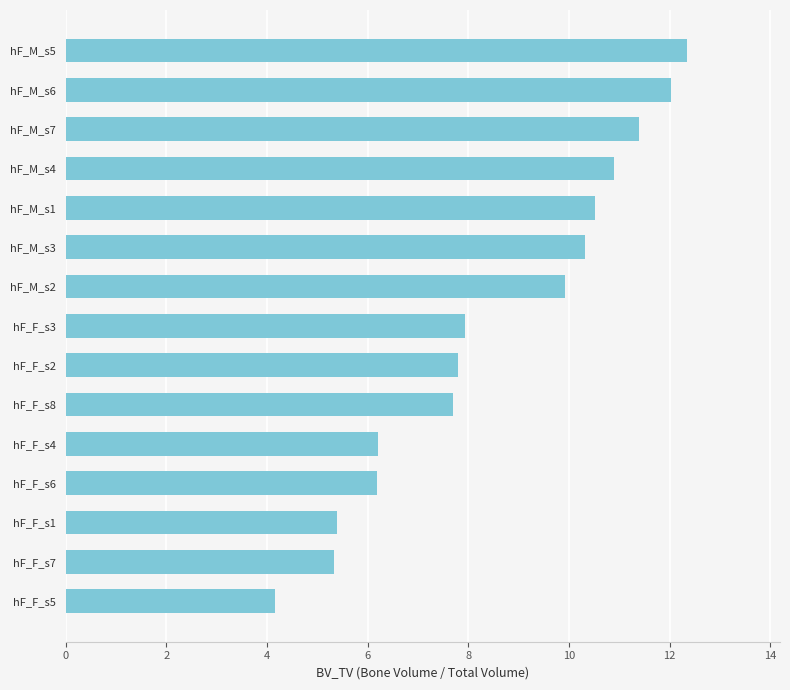

What is the maximum value shown in the chart?

12.3